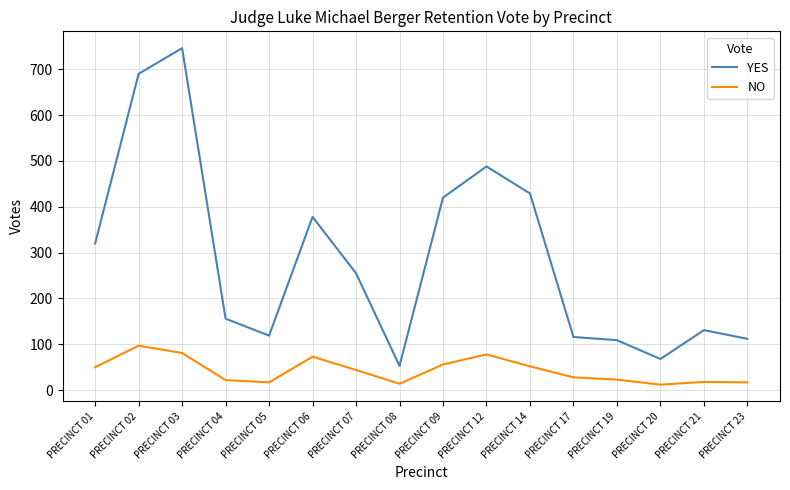

Which series has the largest total across all categories?

YES